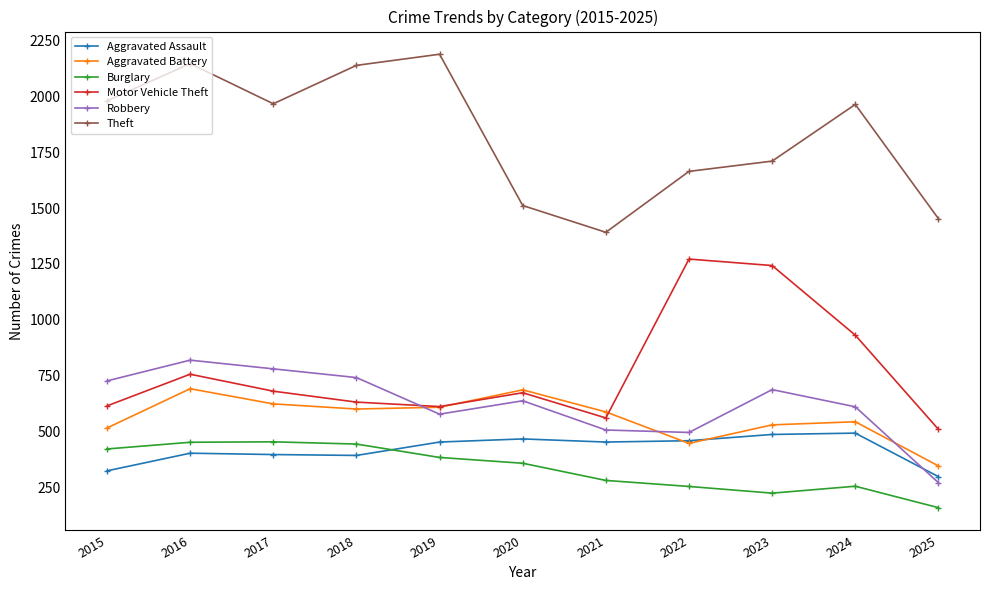

What is the spread (max minus min) of values at 2020?

1155